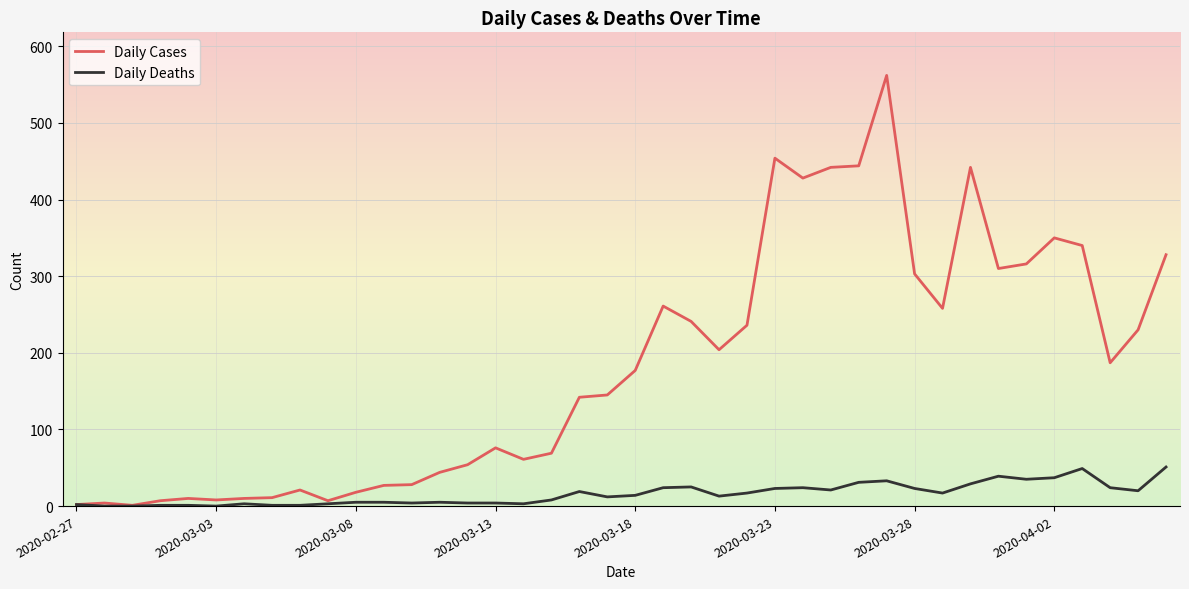

Rank the series by their maximum value, from highest to lowest.

Daily Cases, Daily Deaths